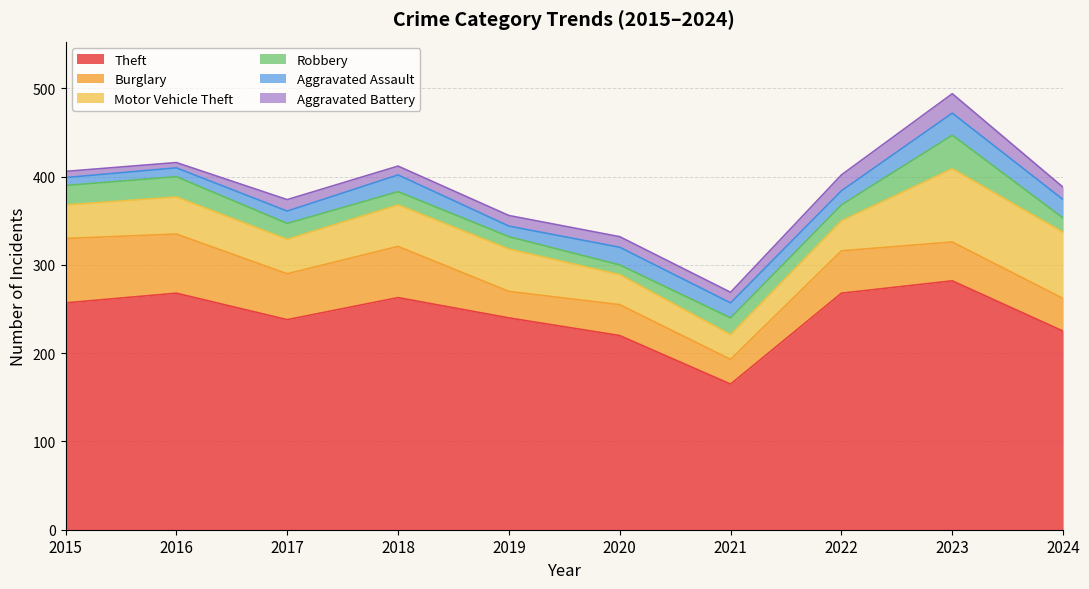

At which category does the chart reach its minimum across all series?

2016